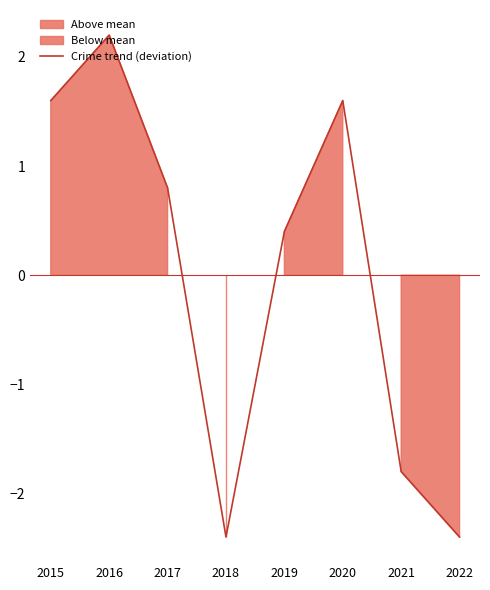

The value of Crime trend (deviation) at 2020 is 1.6. True or false?

True